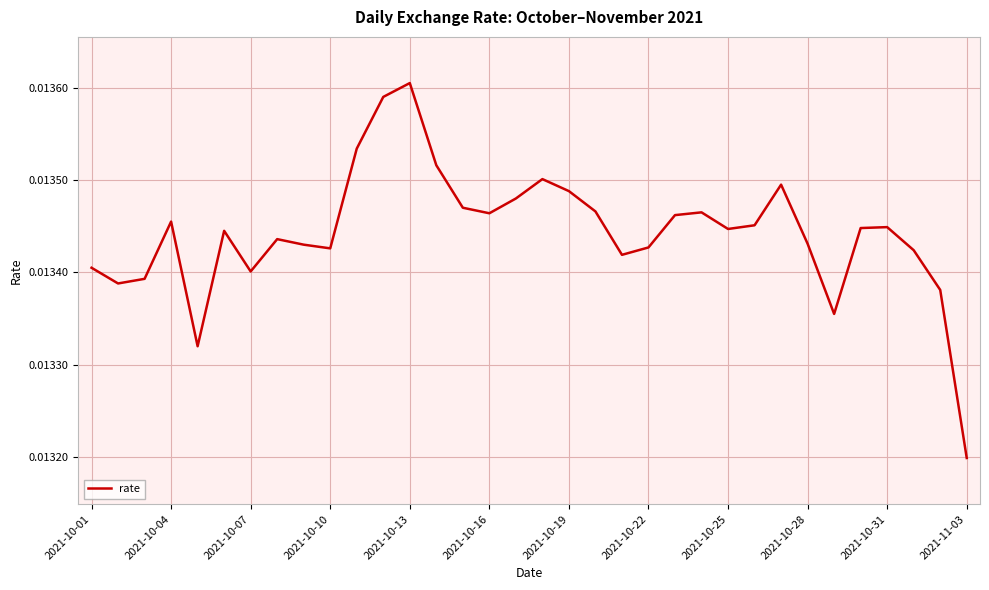

Is this an area chart (filled region under the line)?

No